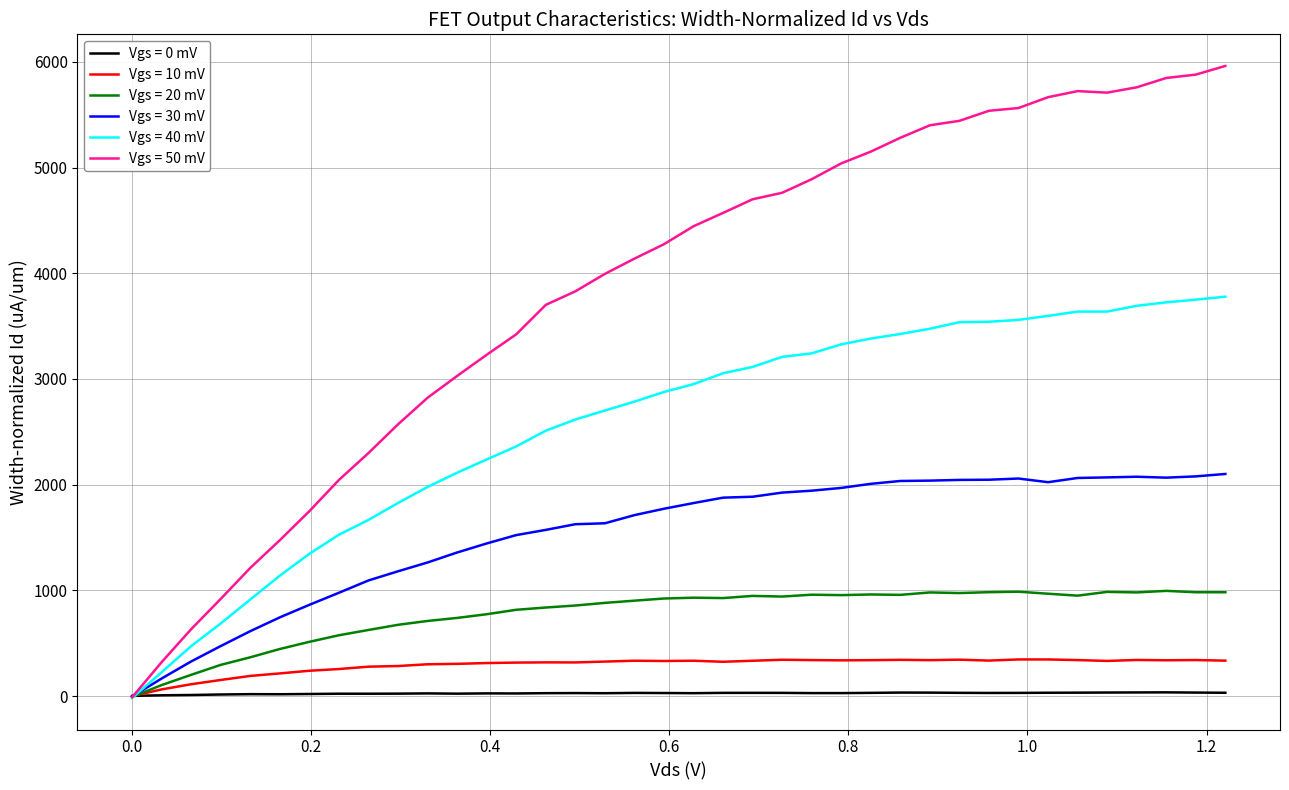

Which series has the widest spread of values?

Vgs = 50 mV